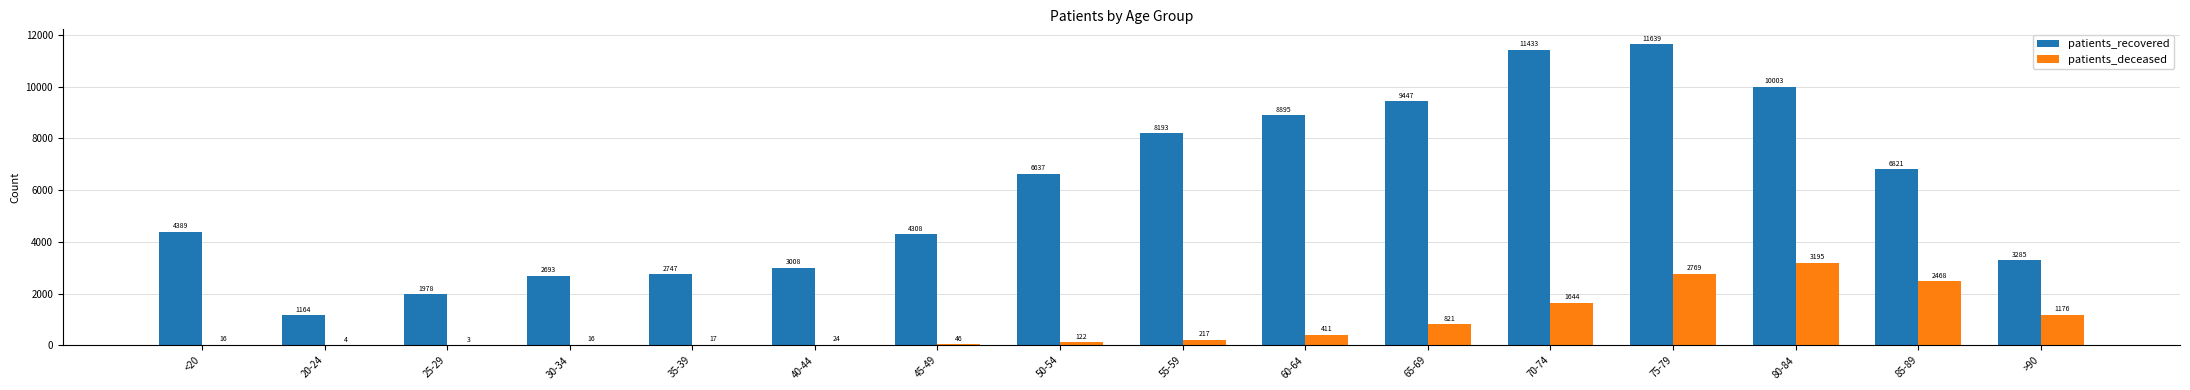

Which series changed the most between 70-74 and 85-89?

patients_recovered